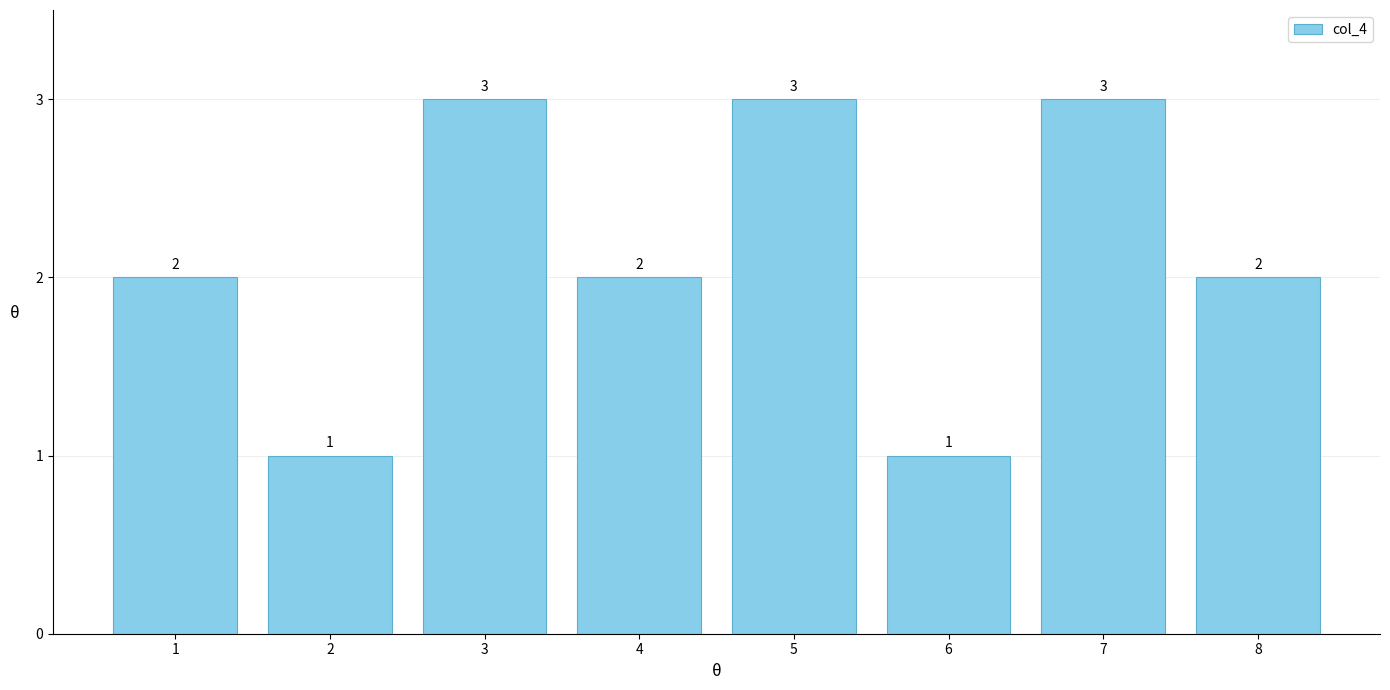

Reading left to right, extract all data points from this chart.

2	1	3	2	3	1	3	2